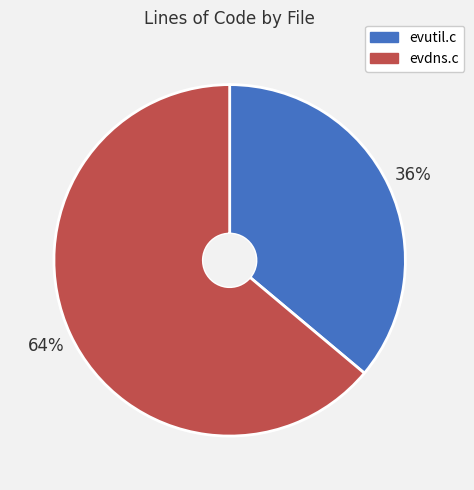

Which slice is the smallest?

evutil.c